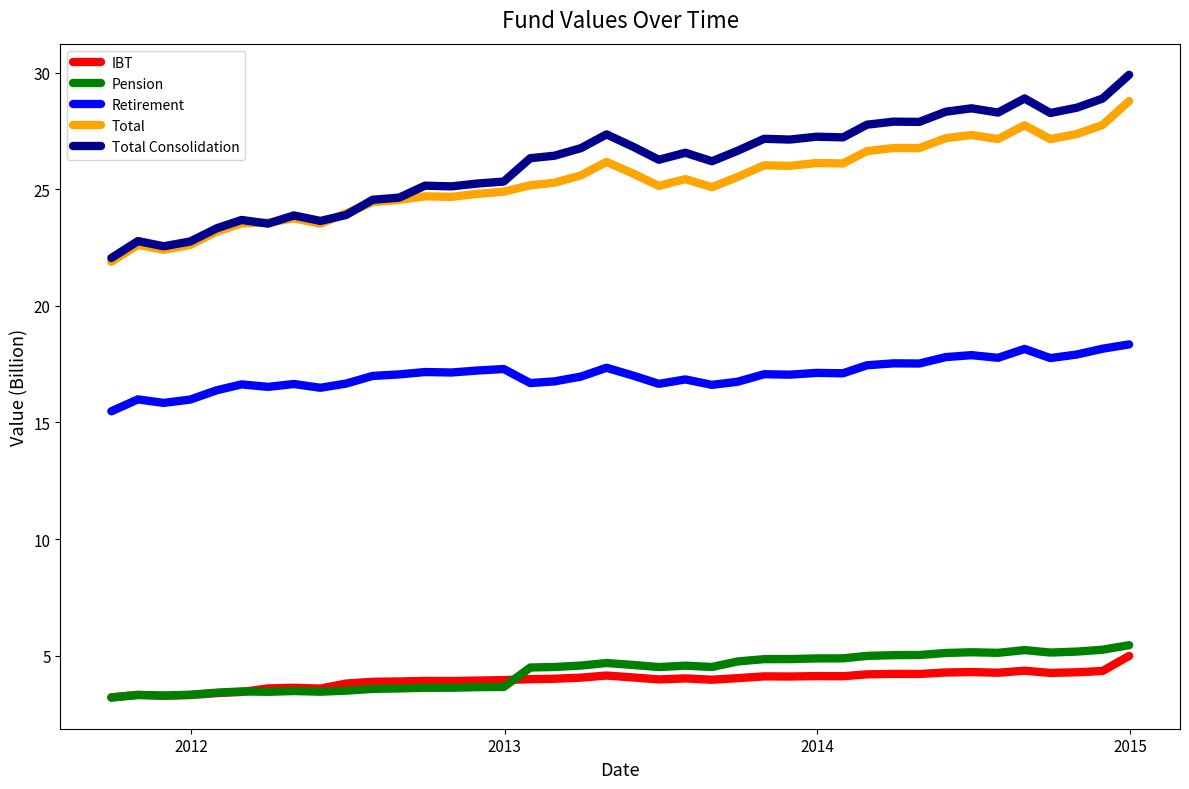

Does the chart have visible grid lines?

No